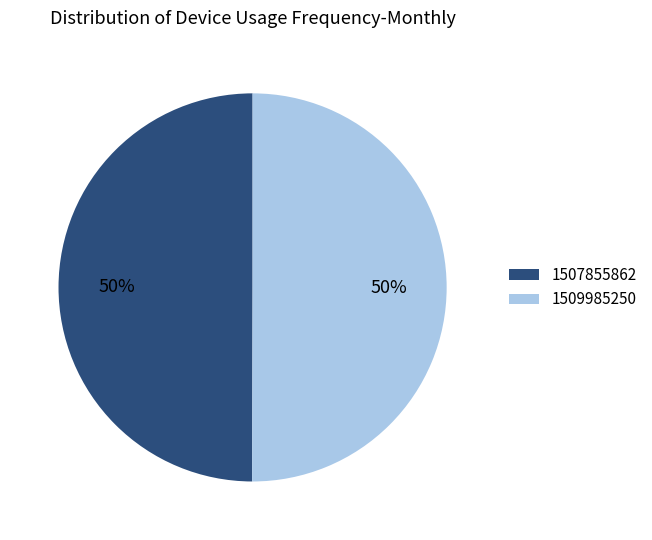

Is it true that 1507855862 is 63% of the pie?

False